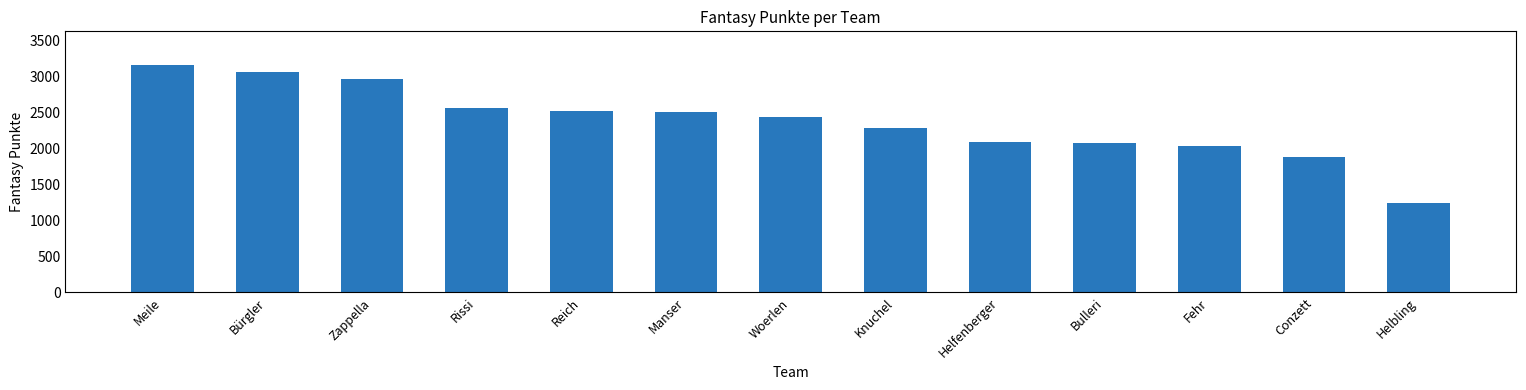

Count the number of categories in the chart.

13